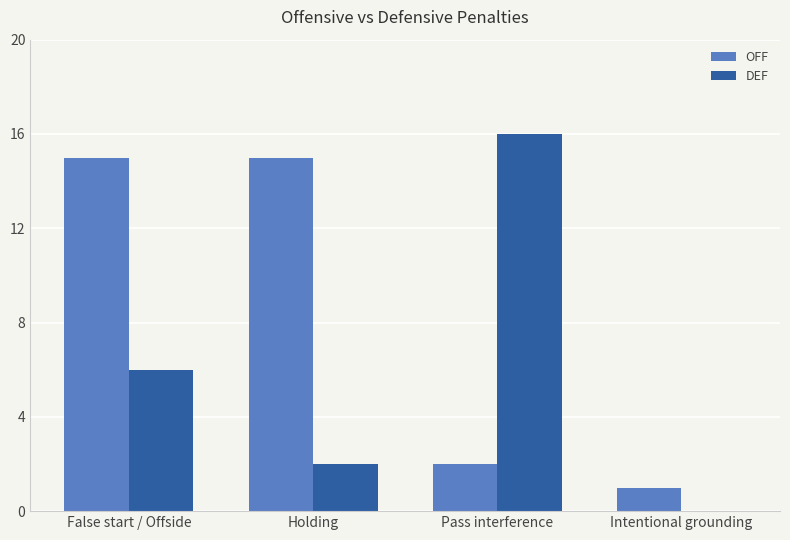

Where is OFF nearest to the value 8?

Pass interference